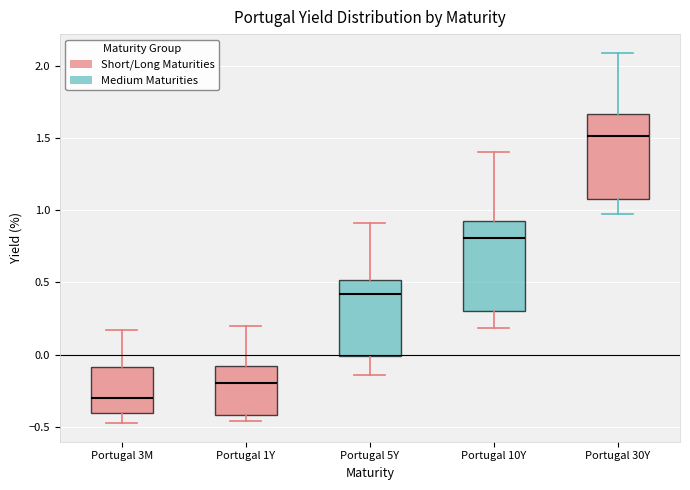

Where is the lower edge of the box for Portugal 5Y on the y-axis? The values are not printed on the chart, so give them approximately, as read against the axis.

0.00